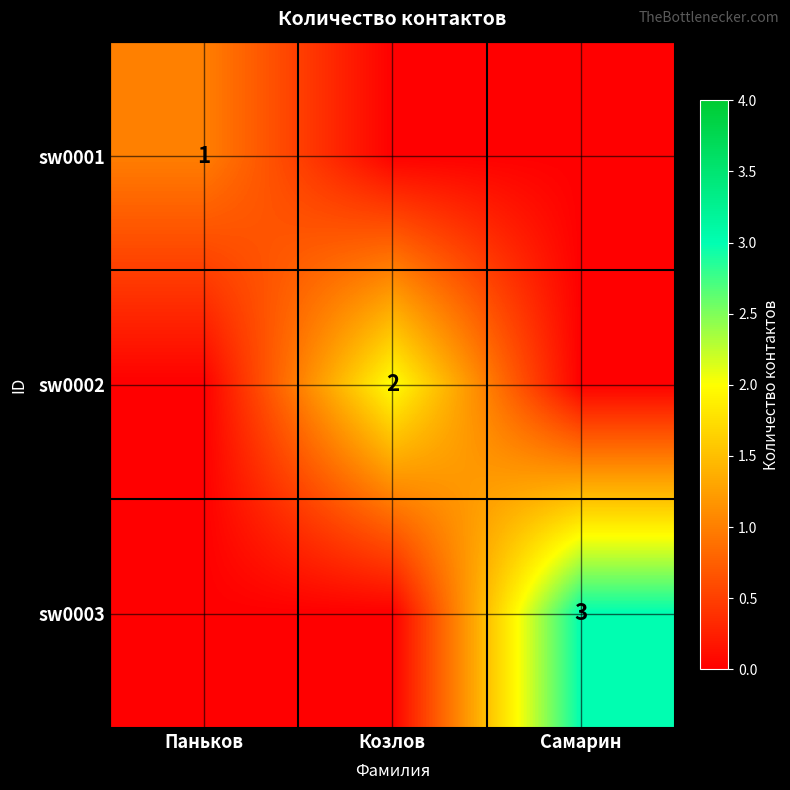

True or false: sw0003 has a value of 0 at Паньков.

True